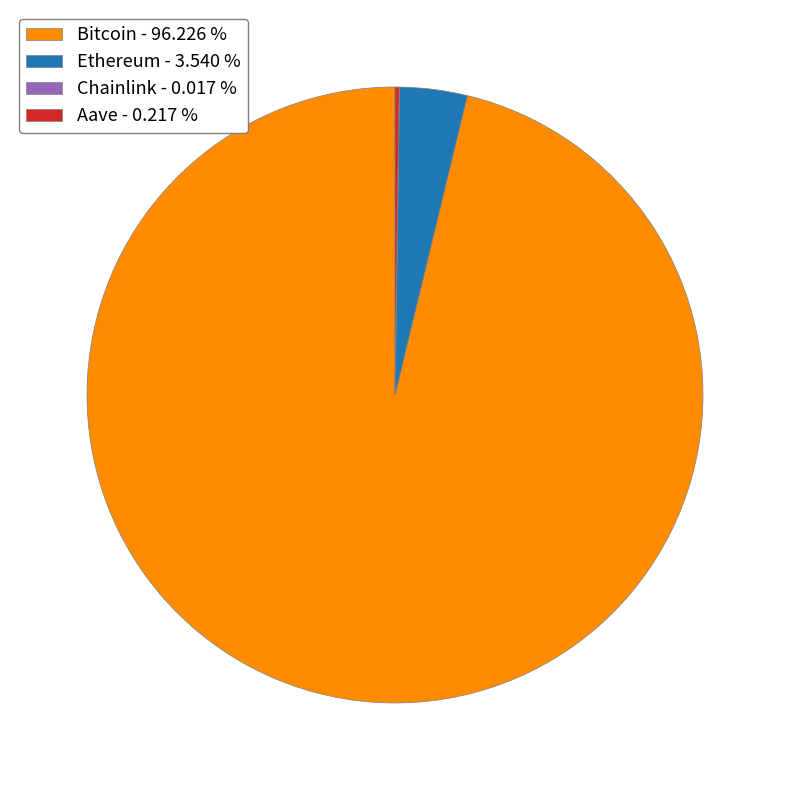

Between Ethereum - 3.540 % and Bitcoin - 96.226 %, which is larger?

Bitcoin - 96.226 %